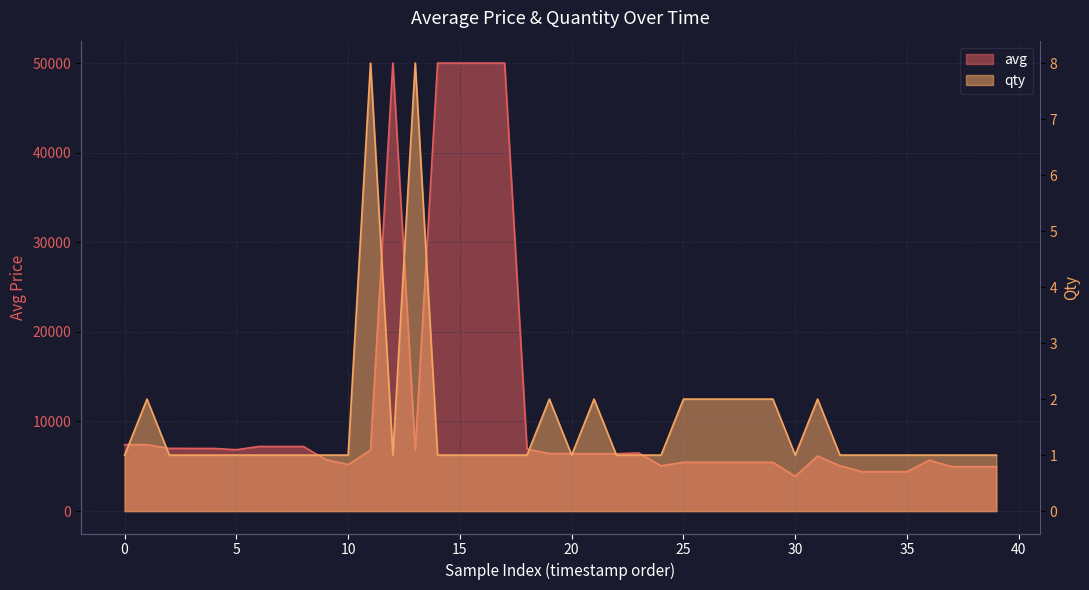

Which series has the largest range (max minus min)?

avg